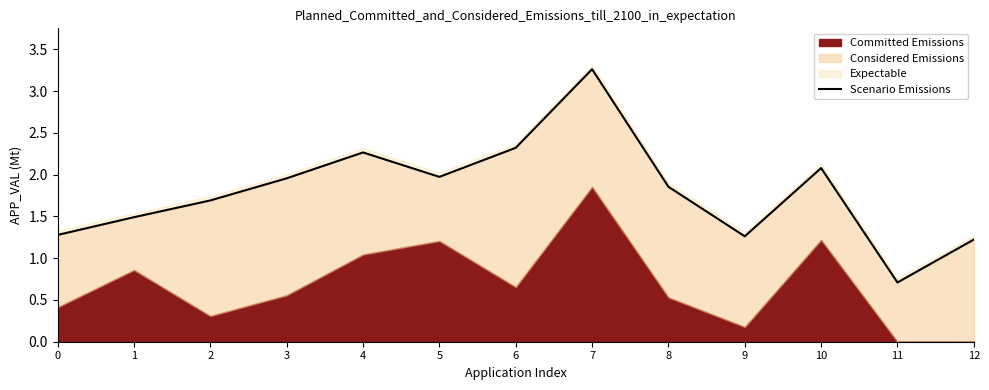

Which category has the lowest value across all series?

11